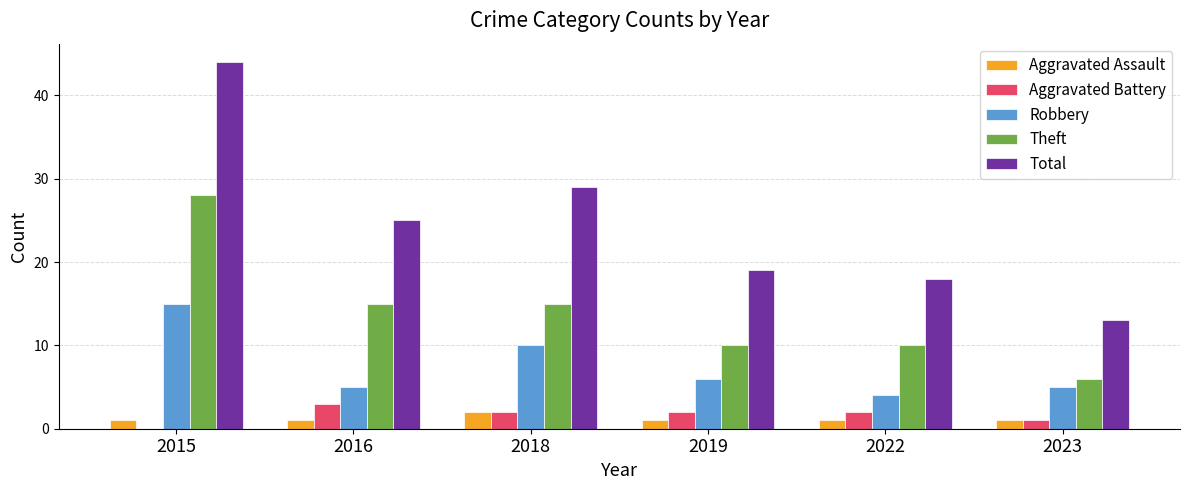

How many positive values does the Aggravated Battery series have?

5